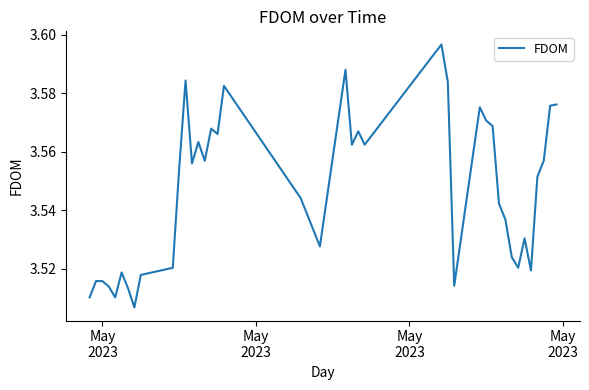

What is the smallest value displayed?

3.5